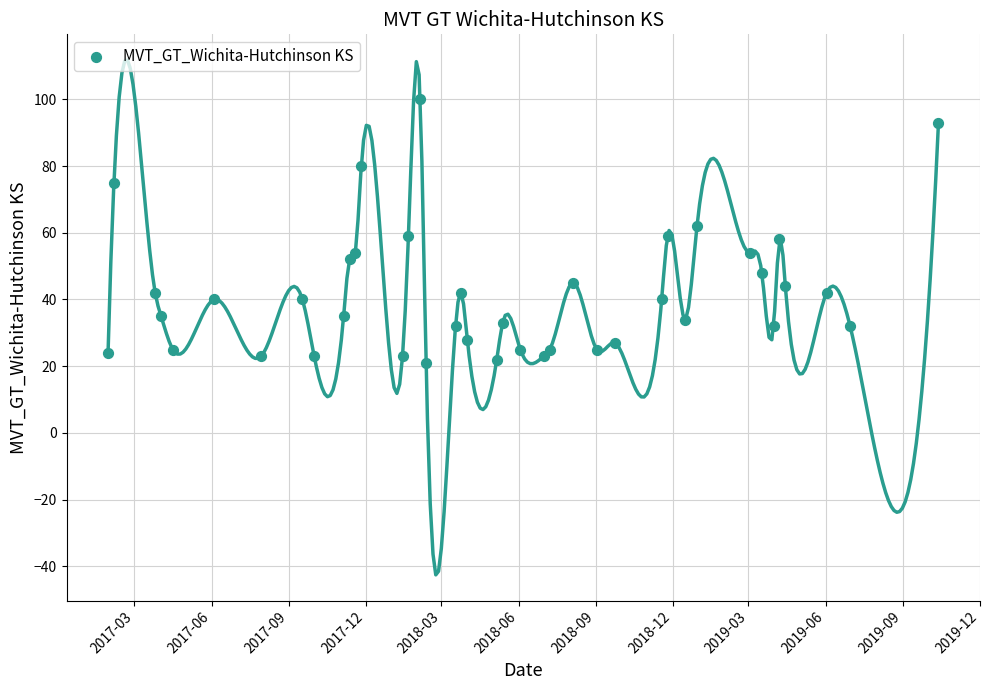

What is the range of X values (max minus min)?

987